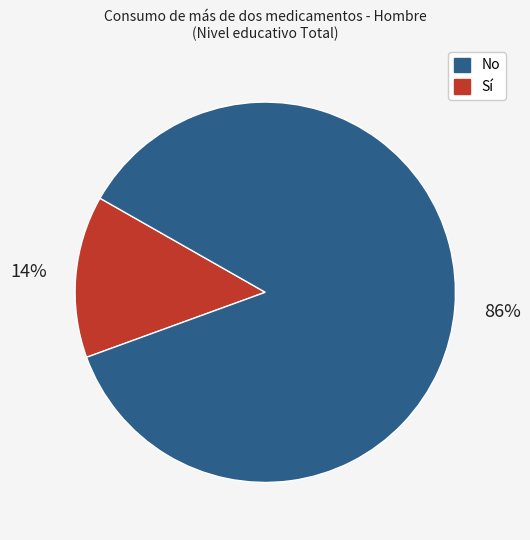

To the nearest percent, what is the difference between the largest and smallest slice percentages?

72%